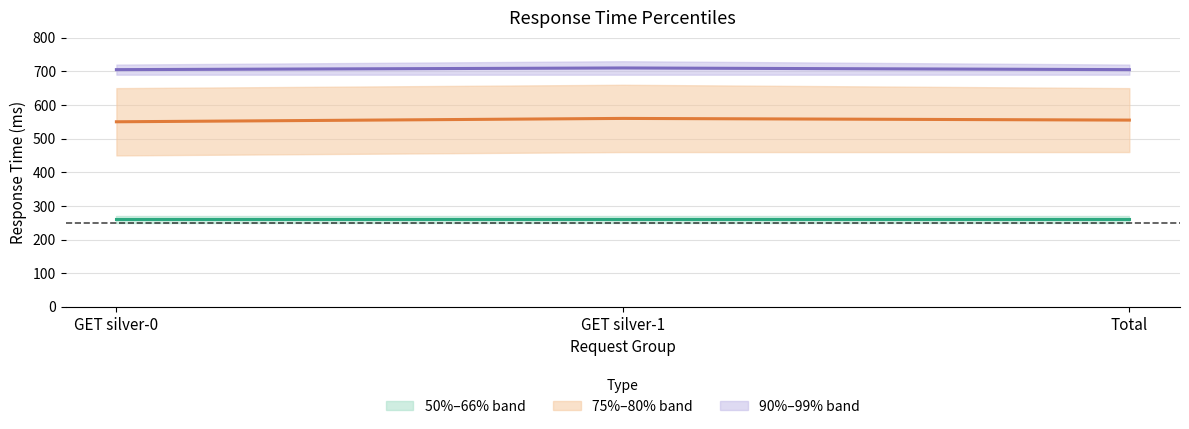

Between GET silver-0 and GET silver-1, which series saw the biggest shift?

75%–80% mid